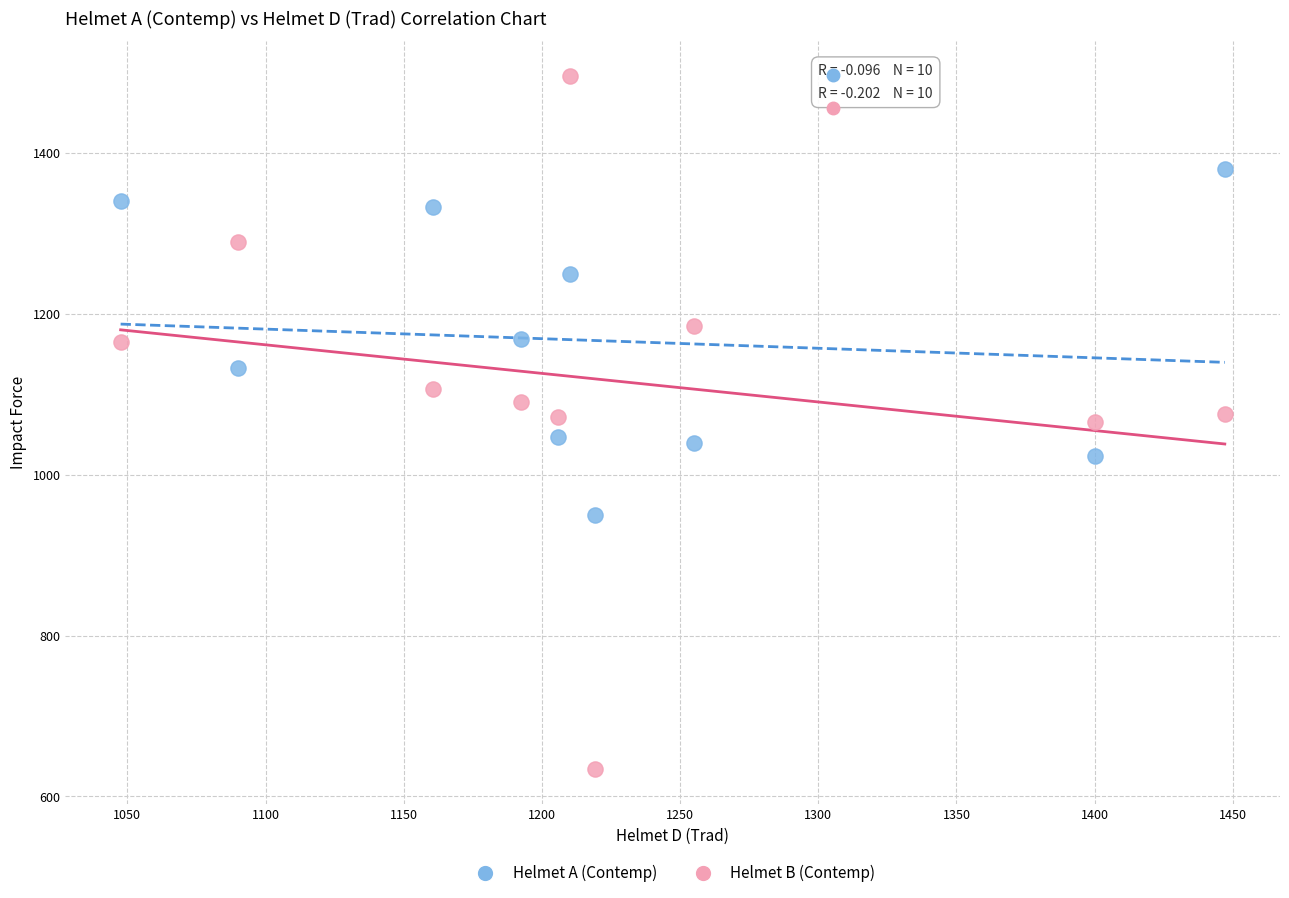

Across all data points, what is the range of Y values (max minus min)?

862.0